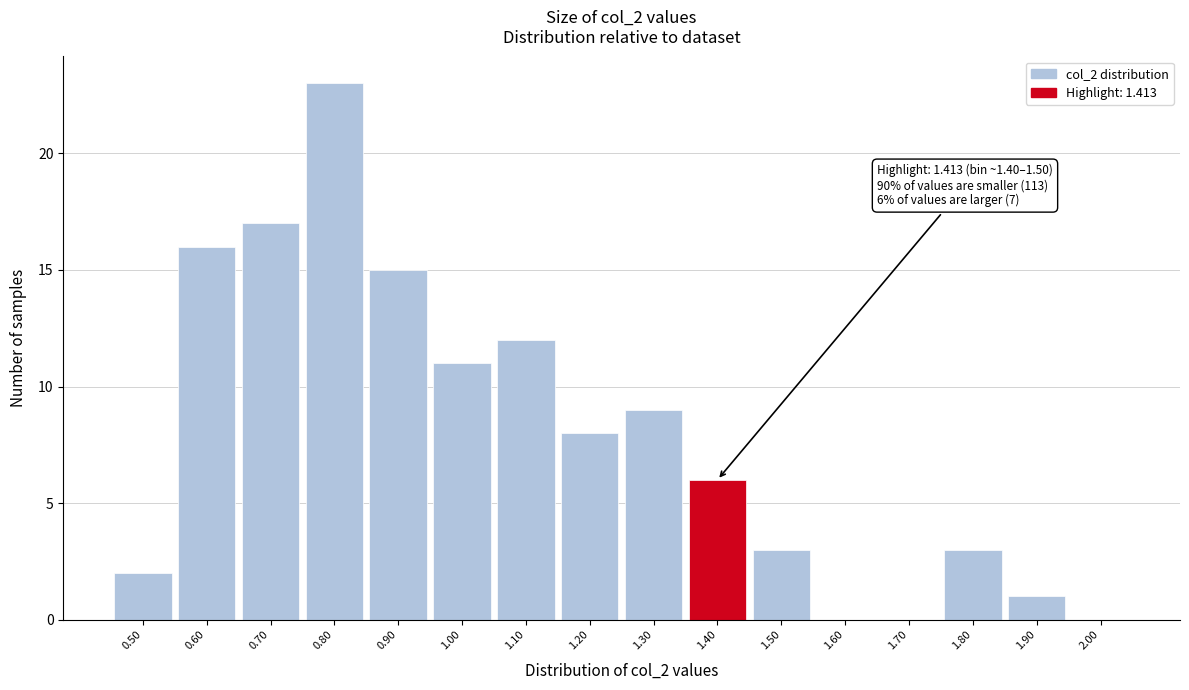

Reading left to right, extract all data points from this chart.

0.50=2	0.60=16	0.70=17	0.80=23	0.90=15	1.00=11	1.10=12	1.20=8	1.30=9	1.40=6	1.50=3	1.60=0	1.70=0	1.80=3	1.90=1	2.00=0